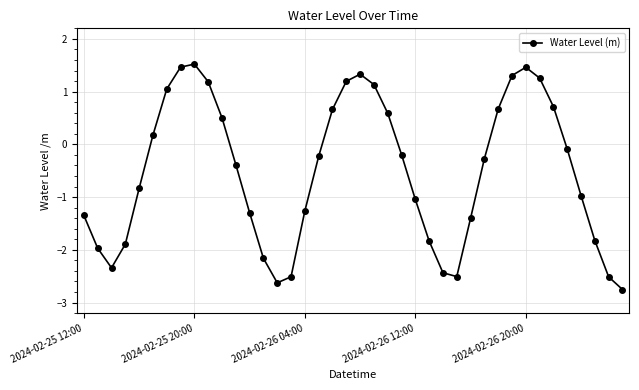

How many data points does each series have?

40